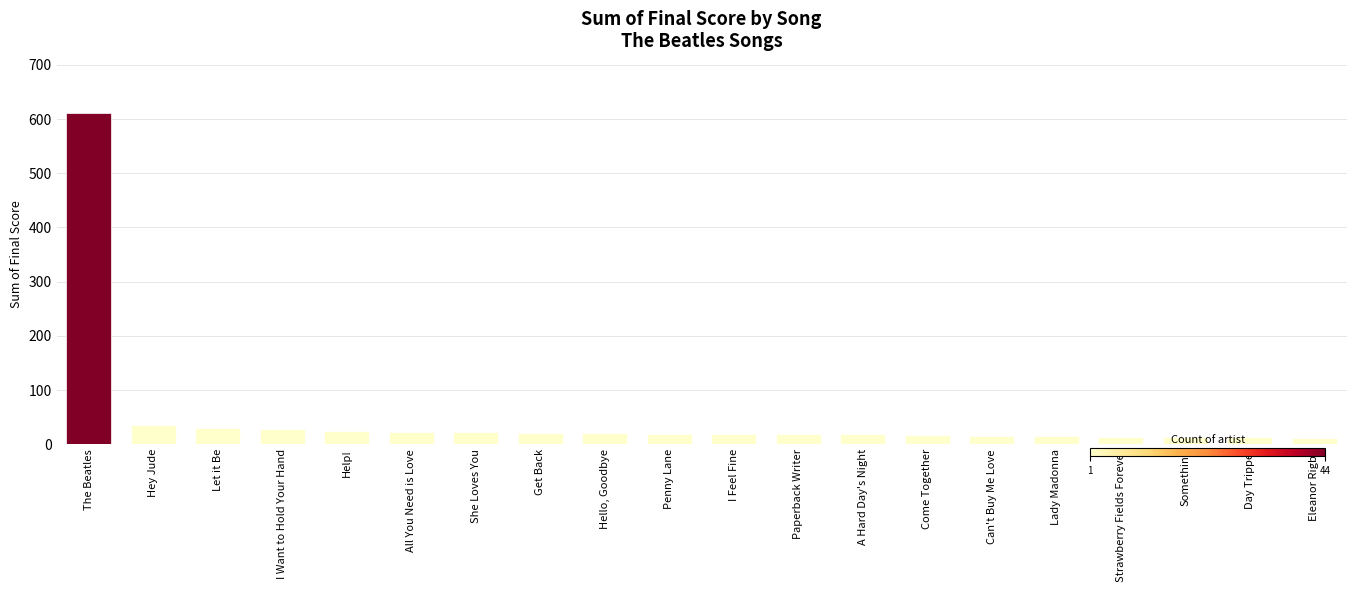

What is the label of the 7th bar from the right?

Come Together